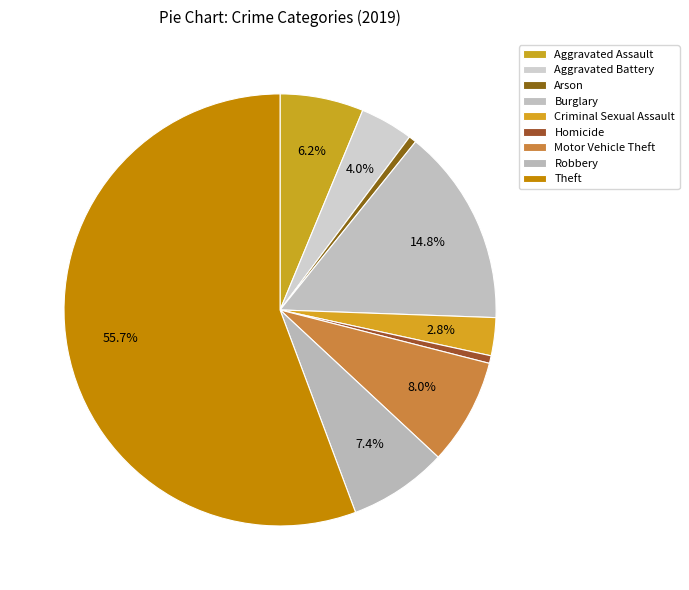

Is it true that Aggravated Battery is 4% of the pie?

True